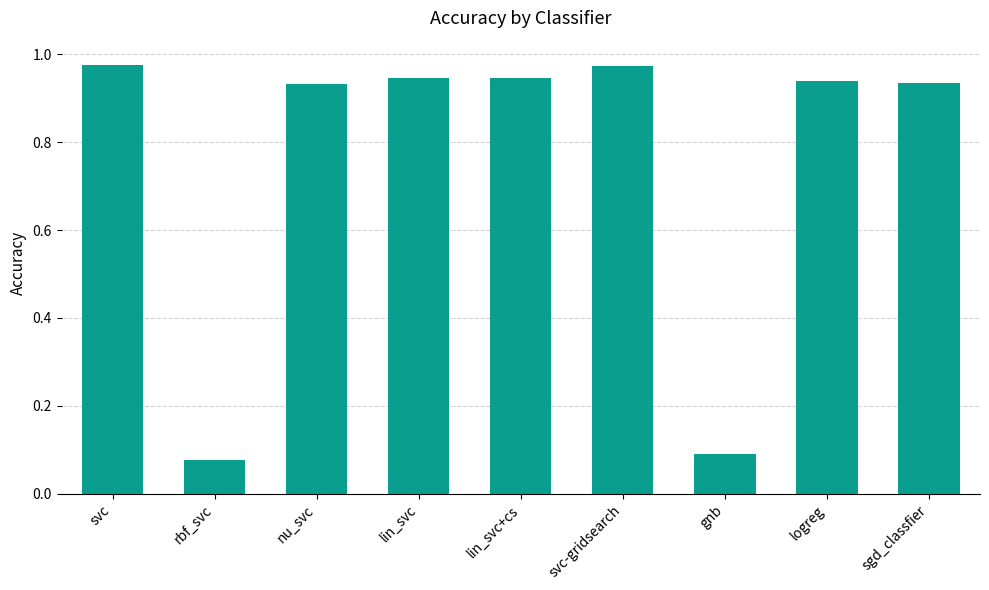

The chart shows a value of 0.1 at rbf_svc. True or false?

True